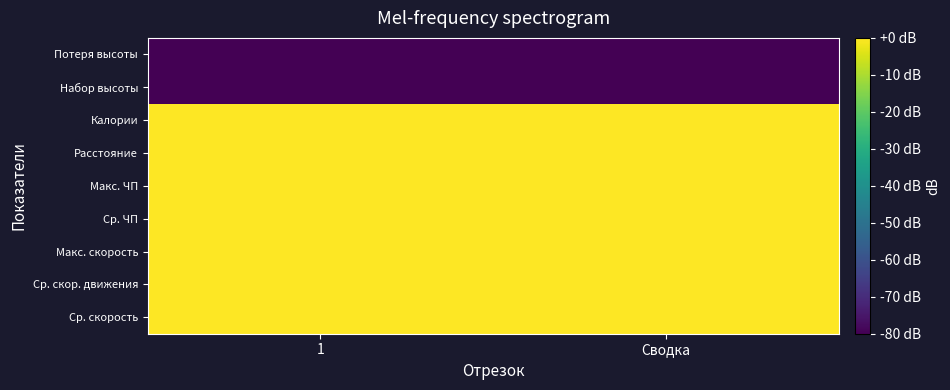

Reading left to right, list all the values displayed in this chart.

Ср. скорость: 1=0.0	Сводка=0.0
Ср. скор. движения: 1=0.0	Сводка=0.0
Макс. скорость: 1=0.0	Сводка=0.0
Ср. ЧП: 1=0.0	Сводка=0.0
Макс. ЧП: 1=0.0	Сводка=0.0
Расстояние: 1=0.0	Сводка=0.0
Калории: 1=0.0	Сводка=0.0
Набор высоты: 1=-80.0	Сводка=-80.0
Потеря высоты: 1=-80.0	Сводка=-80.0